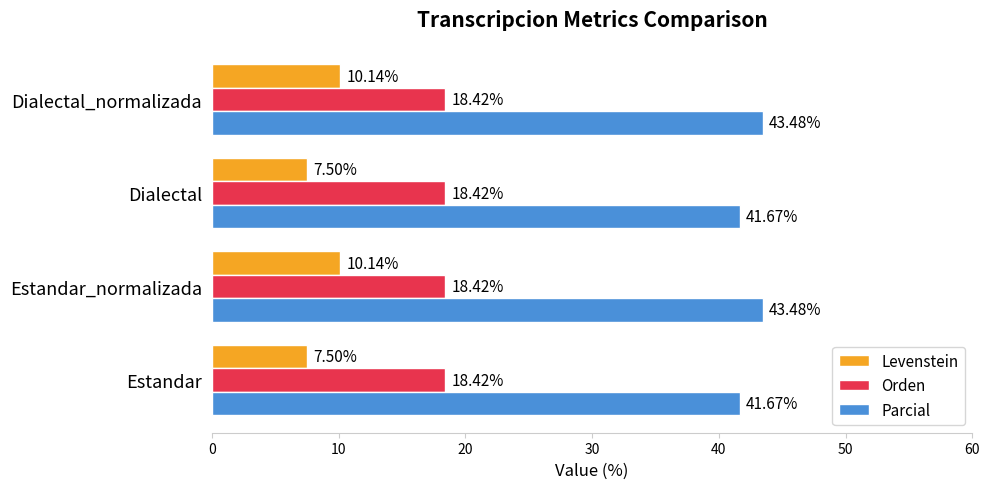

What is the difference between the highest and lowest values at Estandar_normalizada?

33.3